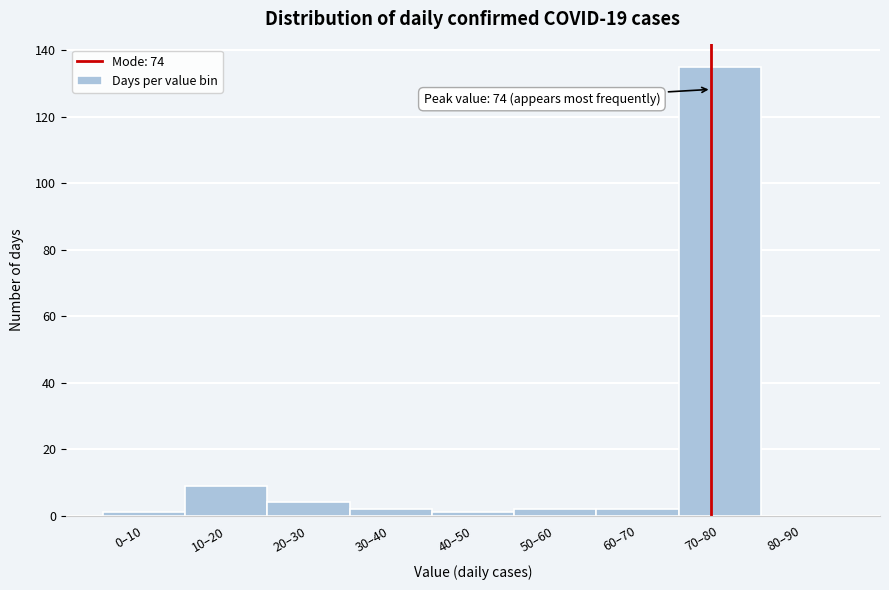

Reading left to right, what are all the values shown in this chart?

0–10=1	10–20=9	20–30=4	30–40=2	40–50=1	50–60=2	60–70=2	70–80=135	80–90=0